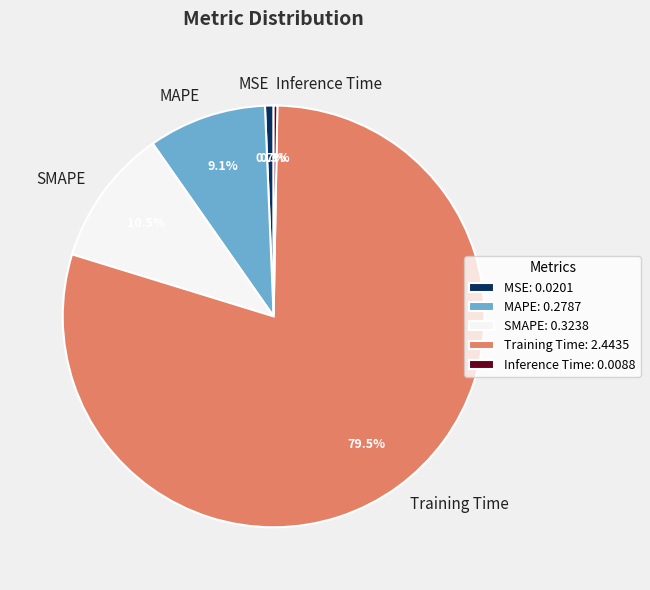

Do Training Time and MAPE together represent more than half of the pie?

Yes